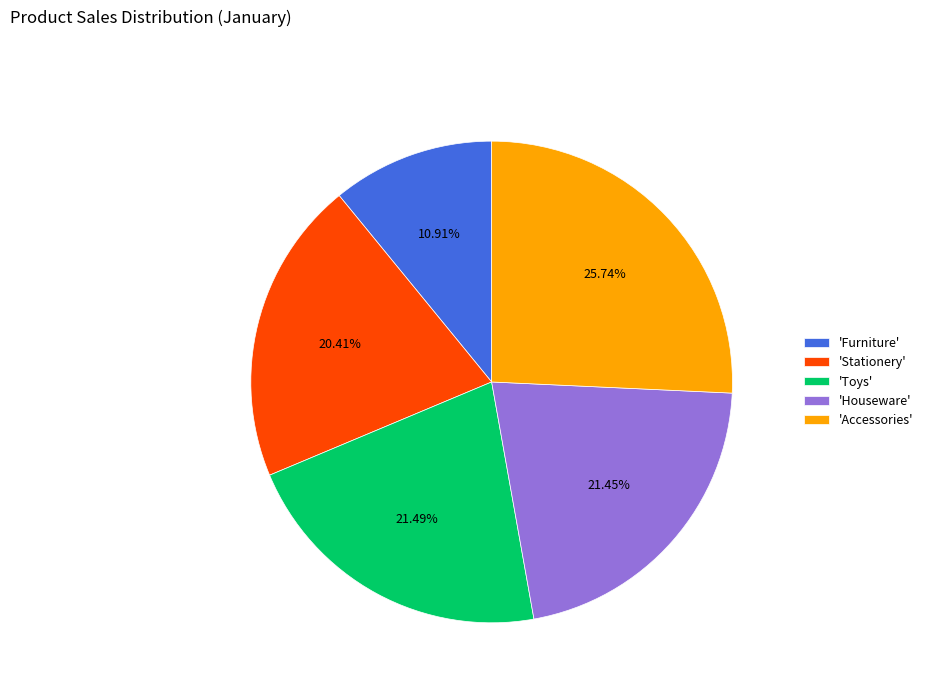

Do 'Accessories' and 'Houseware' together represent more than half of the pie?

No